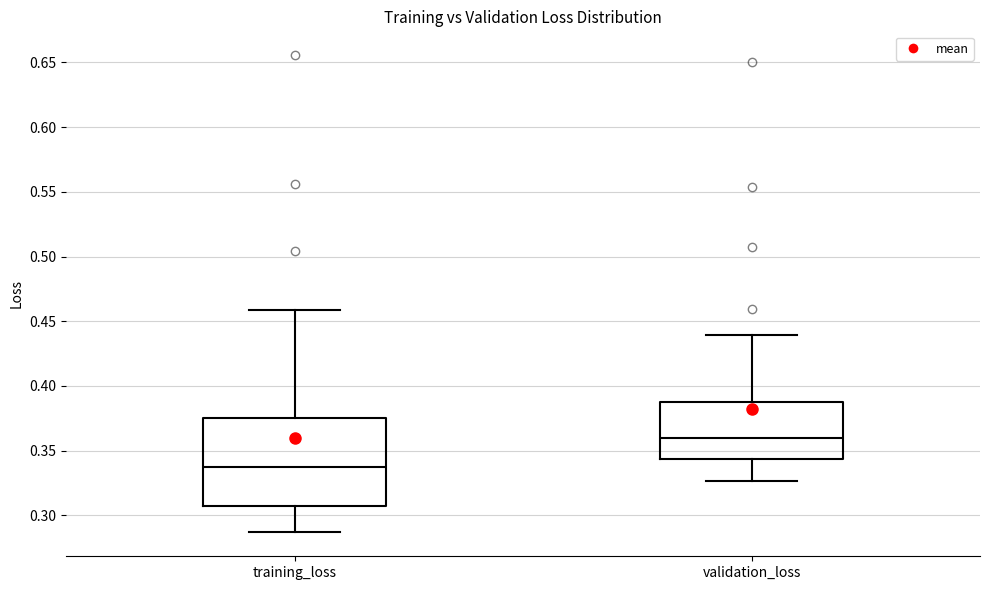

Which box is the tallest, from its lower edge to its upper edge?

training_loss